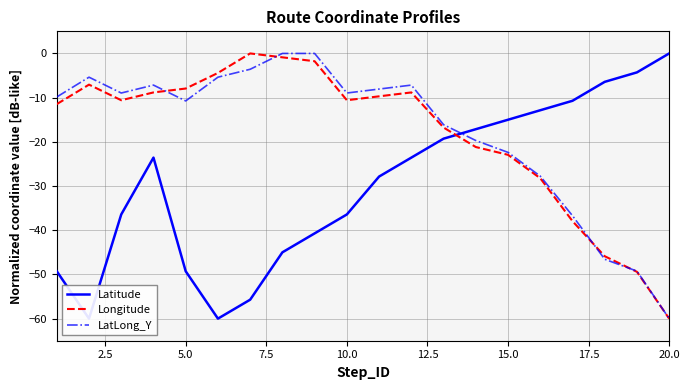

What are all the series names shown in the legend?

Latitude, Longitude, LatLong_Y